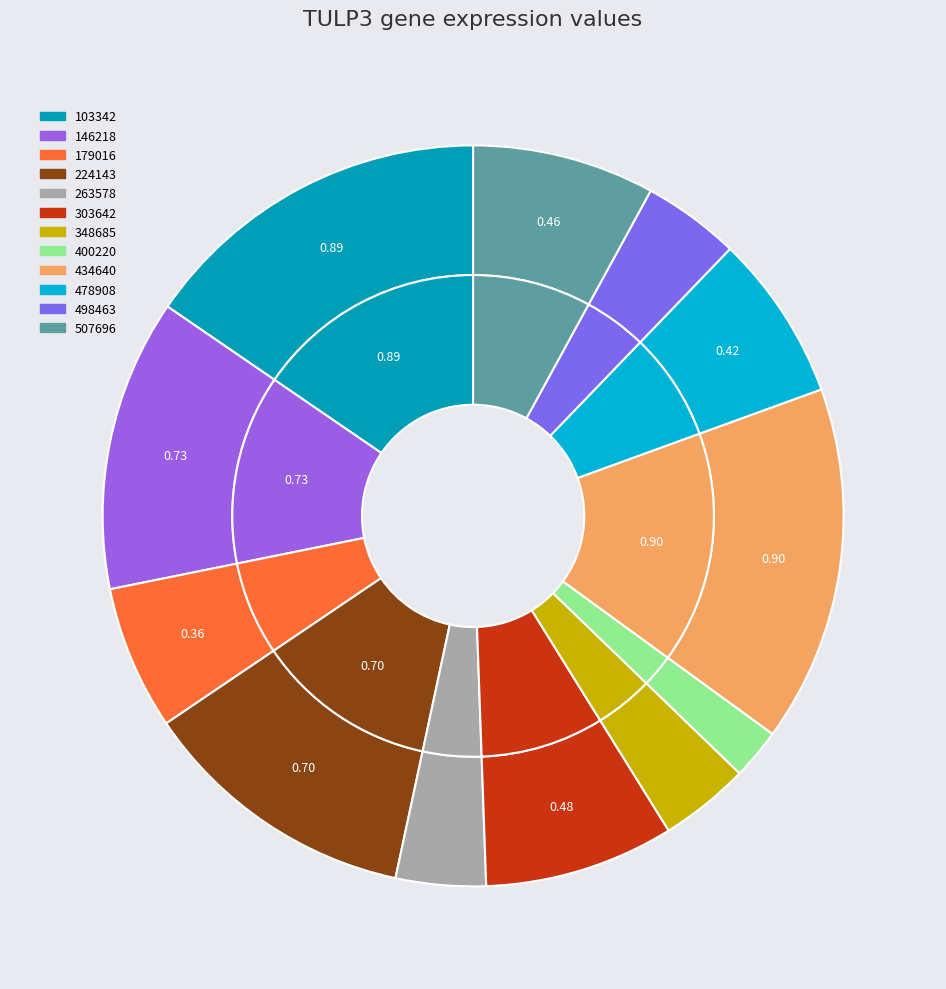

Combined, do 400220 and 263578 account for over 50%?

No